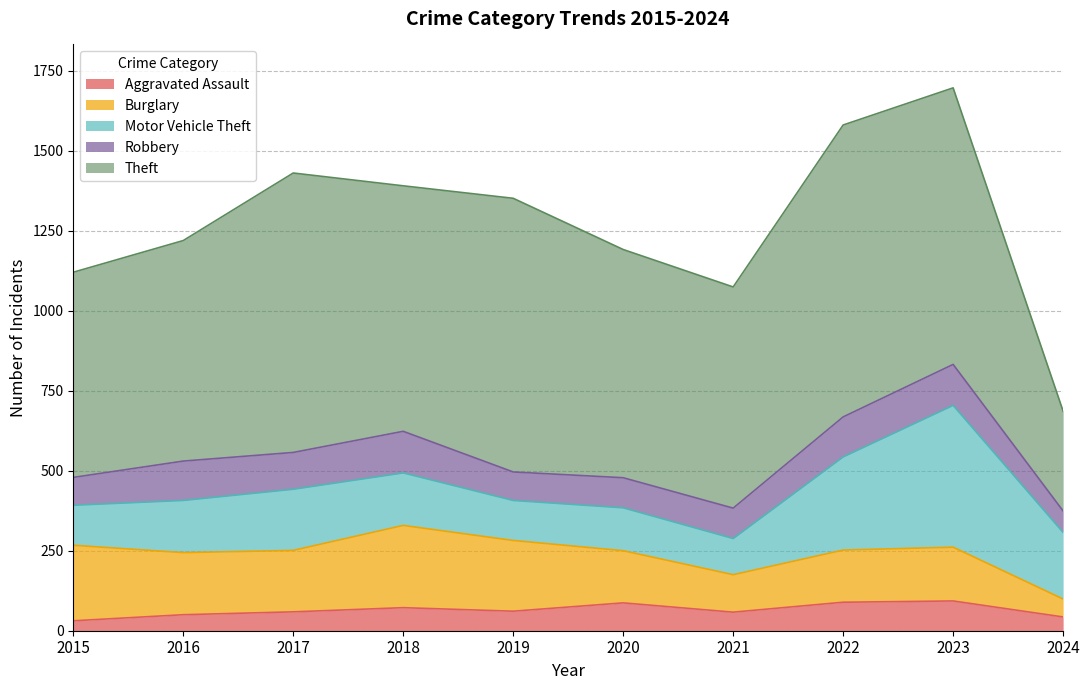

The Motor Vehicle Theft series shows 404 at 2022. True or false?

False